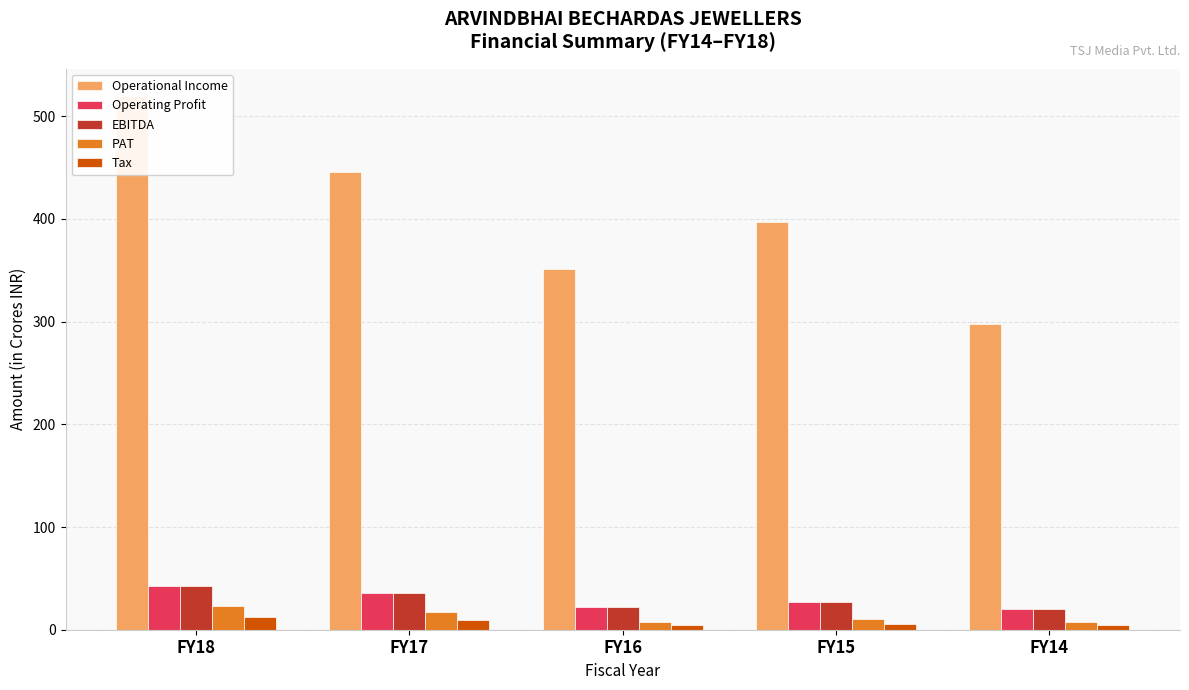

Reading left to right, extract all data points from this chart.

Operational Income: 520.0	446.0	351.3	396.6	297.3
Operating Profit: 42.2	35.8	22.3	27.2	20.1
EBITDA: 42.3	36.0	22.5	27.5	20.4
PAT: 22.9	17.0	7.6	10.4	7.9
Tax: 12.5	9.3	4.3	5.8	4.2